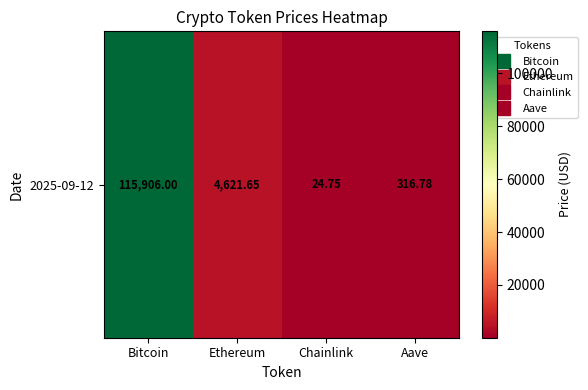

What is the change in value from Ethereum to Chainlink?

-4596.9